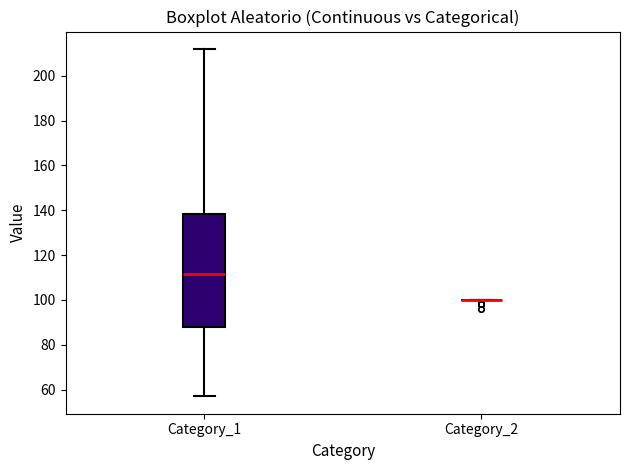

Comparing the boxes themselves (not the whiskers), which one is the tallest?

Category_1